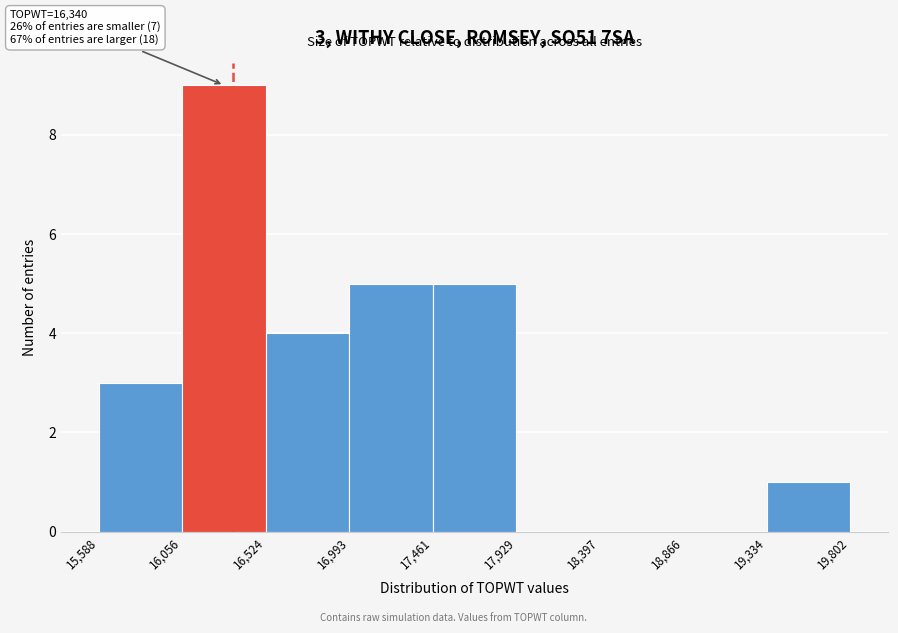

Over which range of the x-axis is the bar tallest?

16,056 to 16,524